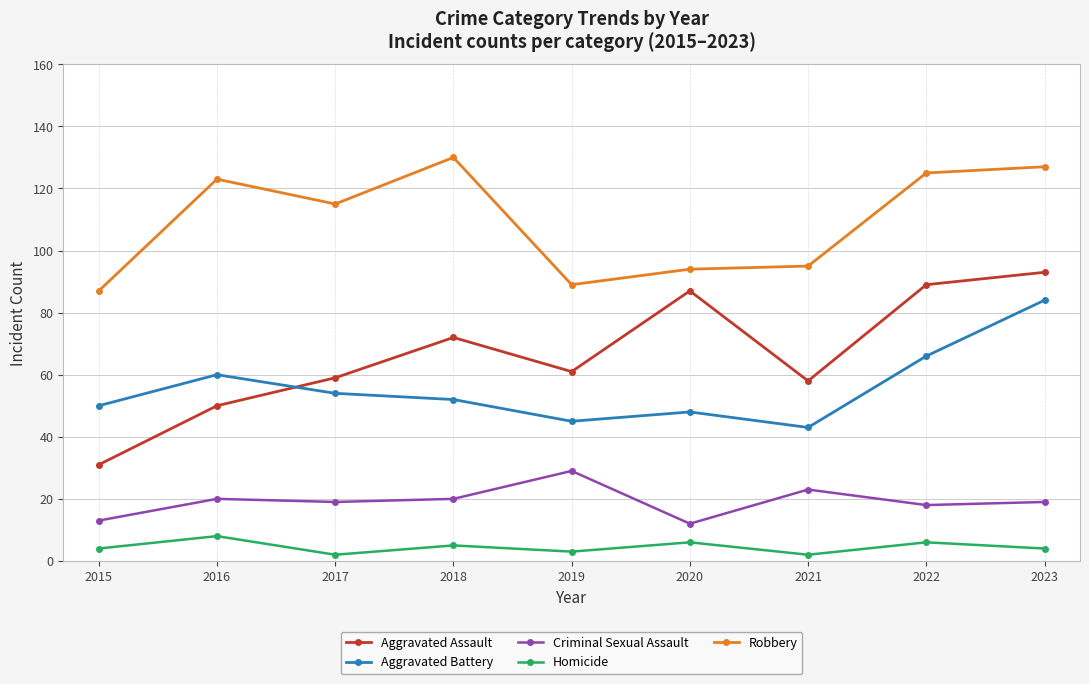

Is it true that Robbery equals 87 at 2015?

True